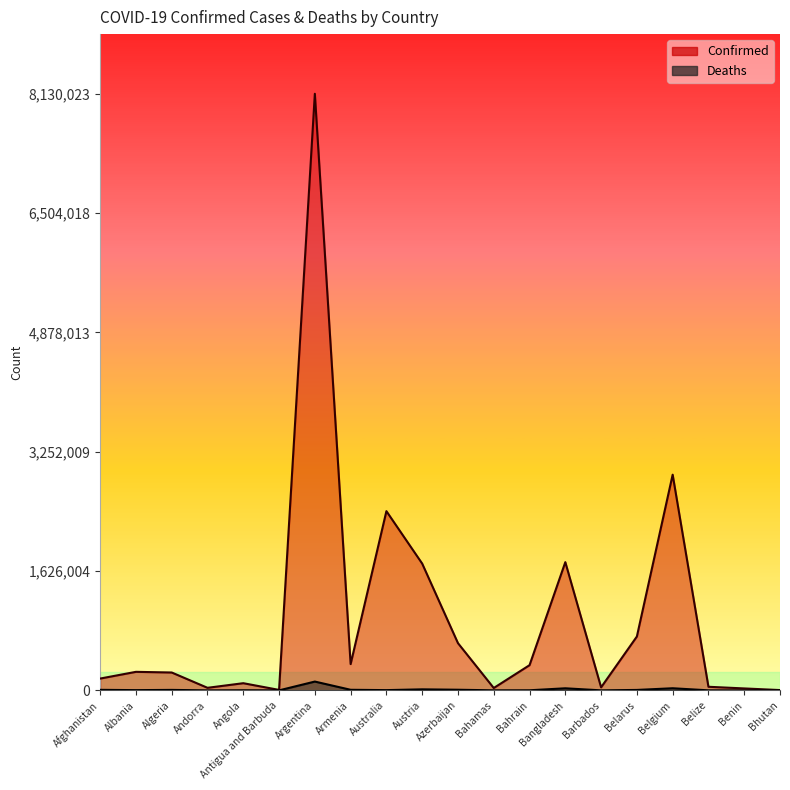

True or false: Deaths has more than 0 interior local peaks.

True